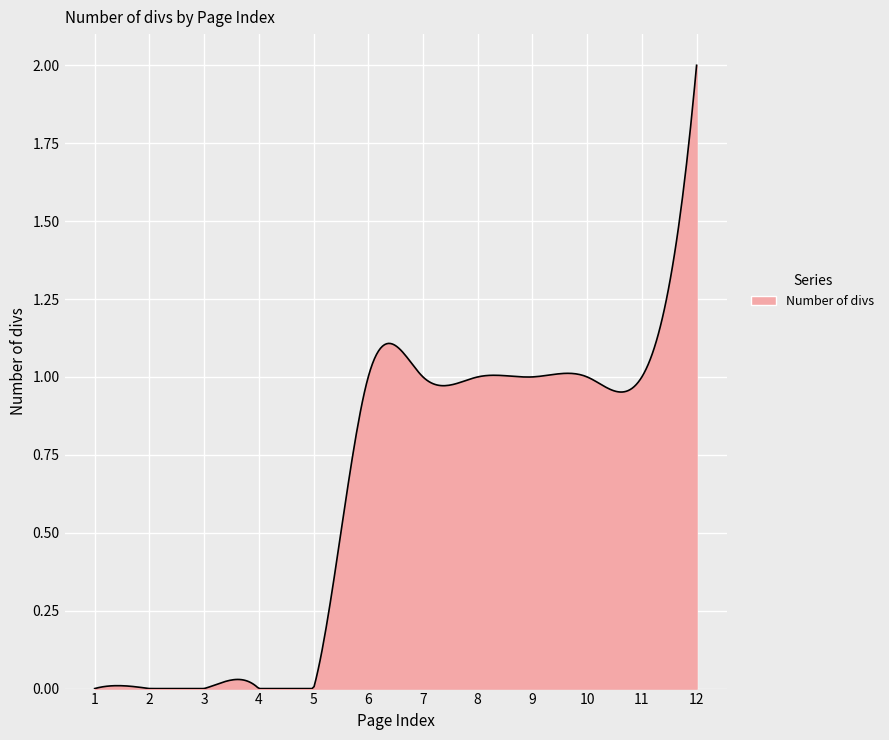

What is the greatest value displayed?

2.0